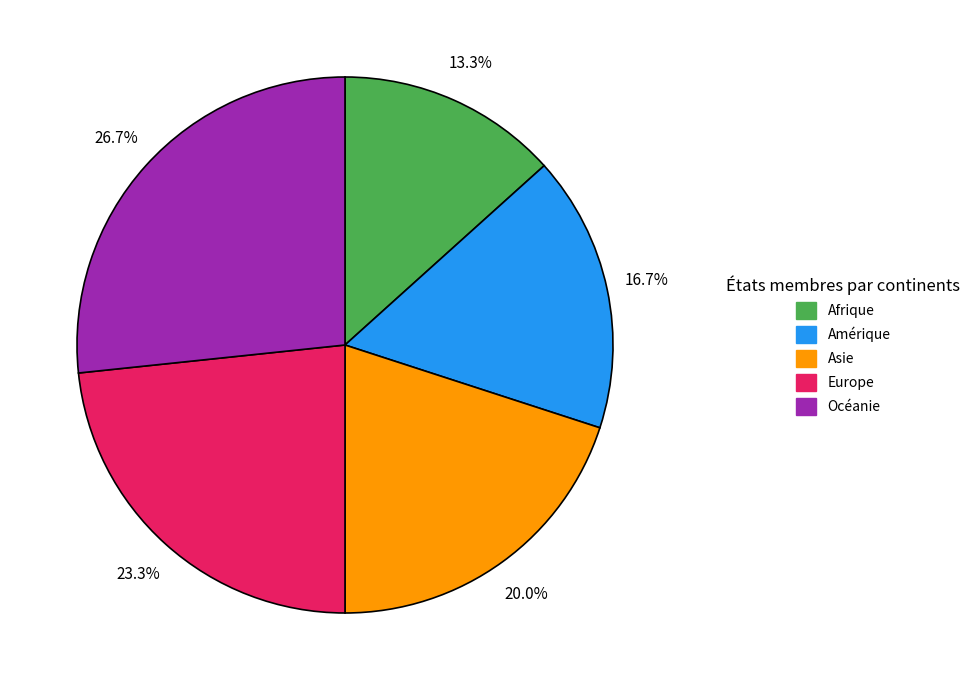

To the nearest percent, what is the difference between the largest and smallest slice percentages?

13%